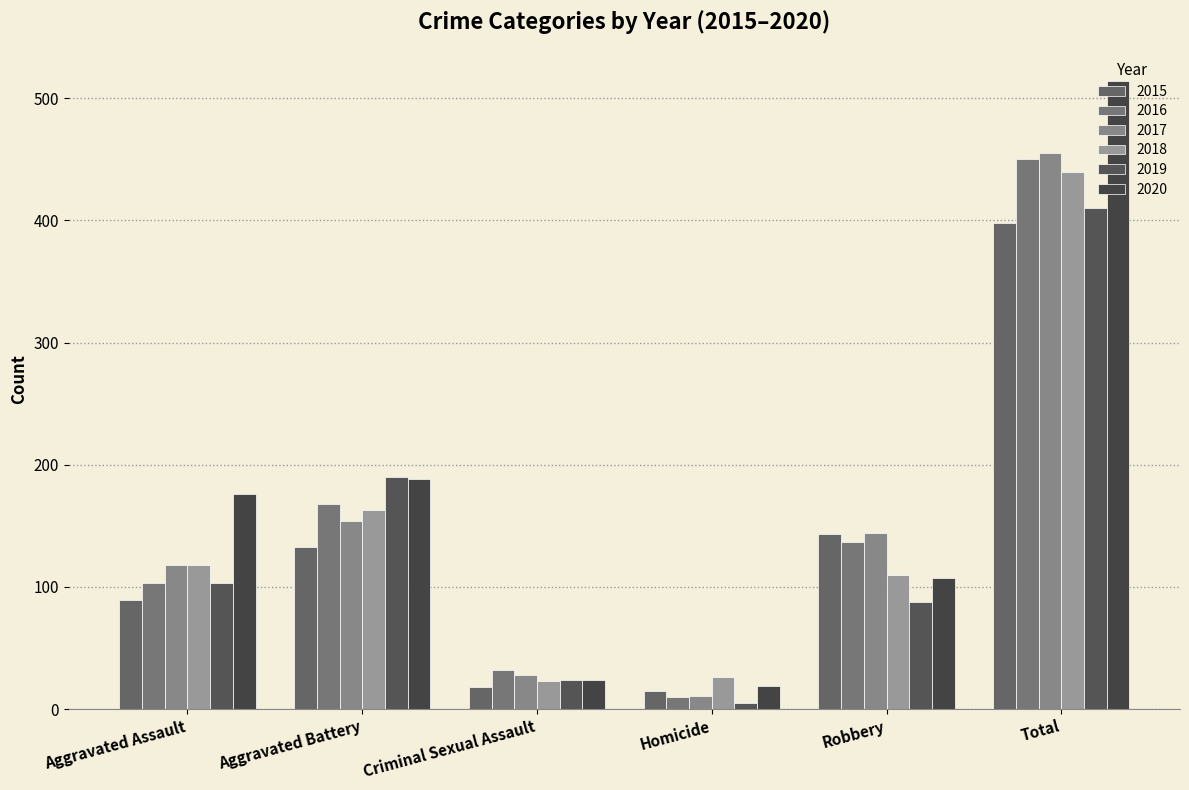

Is it true that 2015 equals 89 at Aggravated Assault?

True